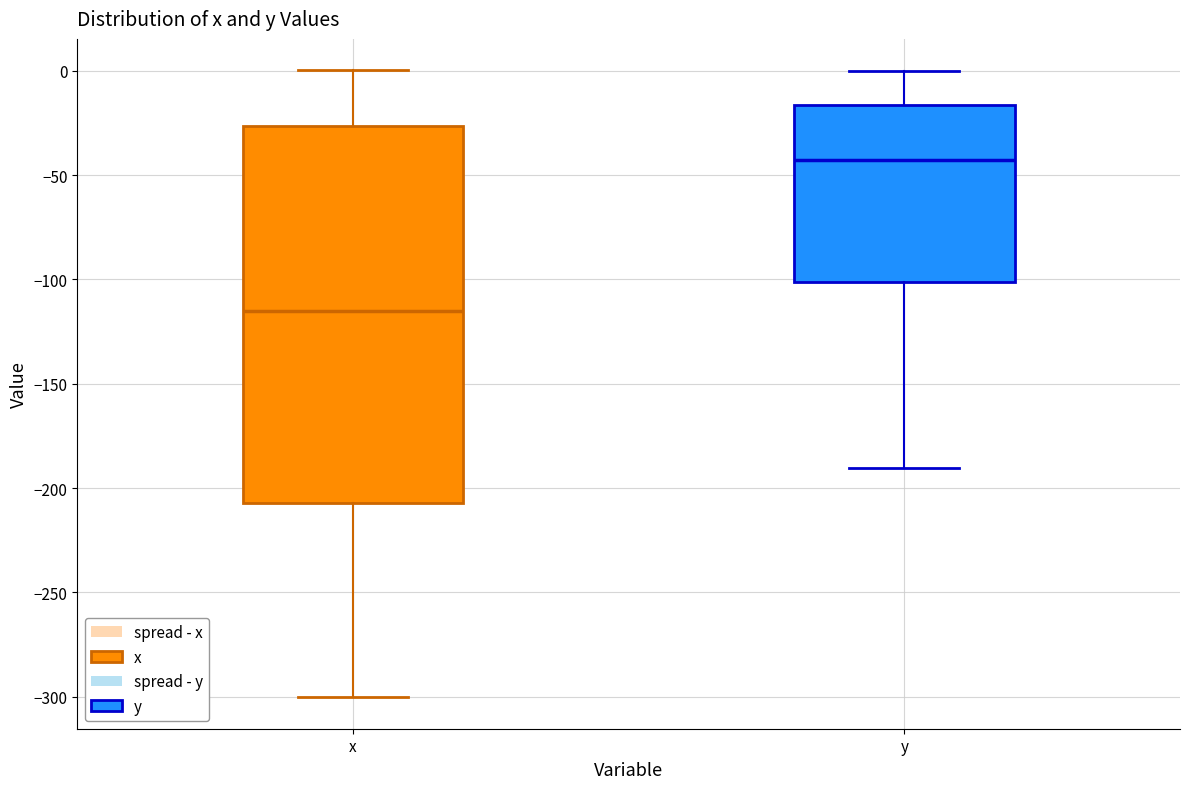

Reading left to right, read every box against the y-axis: the position of its median line, the range the box covers, and the ends of its whiskers. The values are not printed on the chart, so give them approximately, as read against the axis.

x: median -115, box -205 to -25, whiskers -300 to 0
y: median -45, box -100 to -15, whiskers -190 to 0